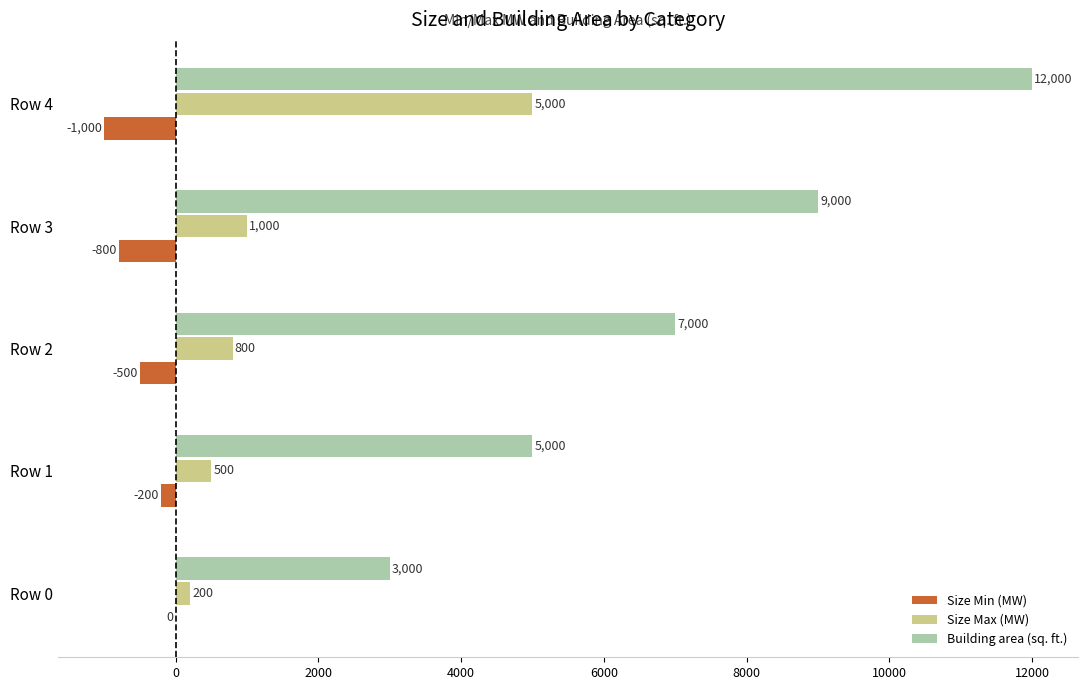

Is the value of Size Max (MW) at Row 3 greater than the value of Building area (sq. ft.) at Row 4?

No